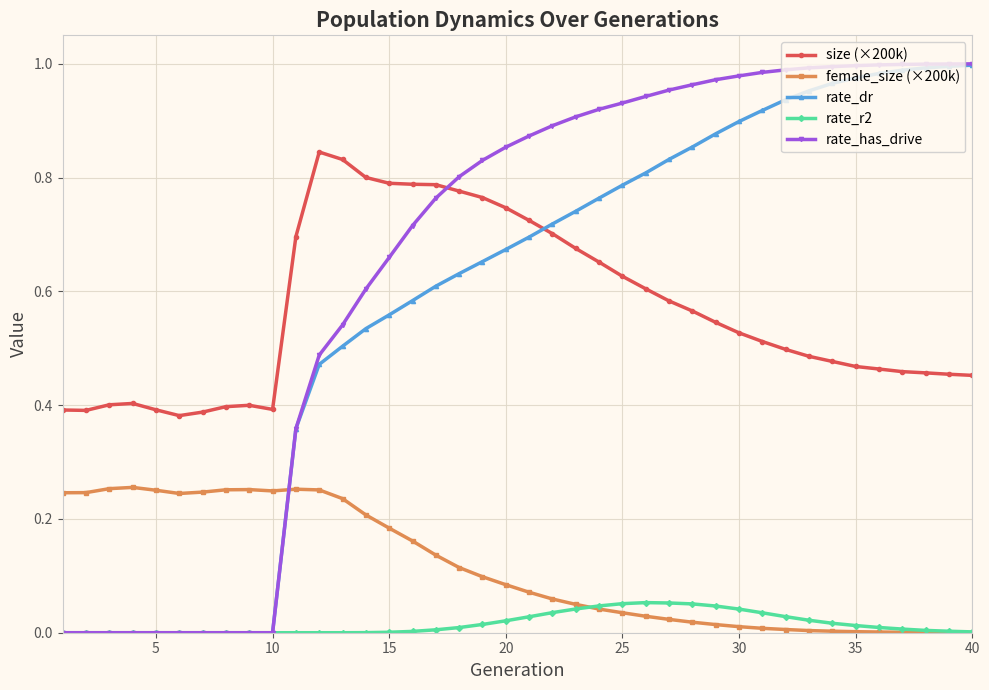

True or false: female_size (×200k) and size (×200k) intersect in this chart.

False